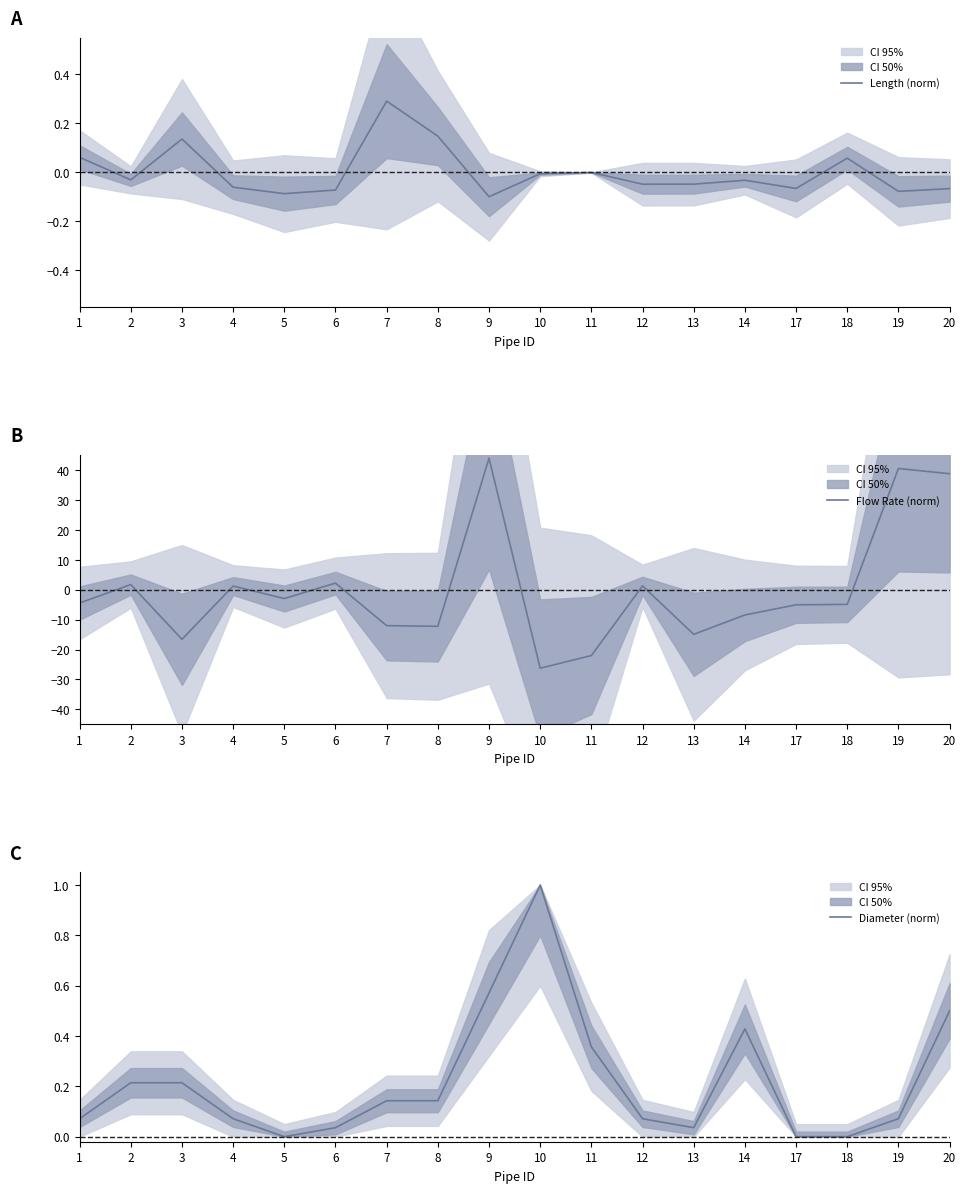

What is the value of the Length (norm) point at the 7th from the left?

0.3